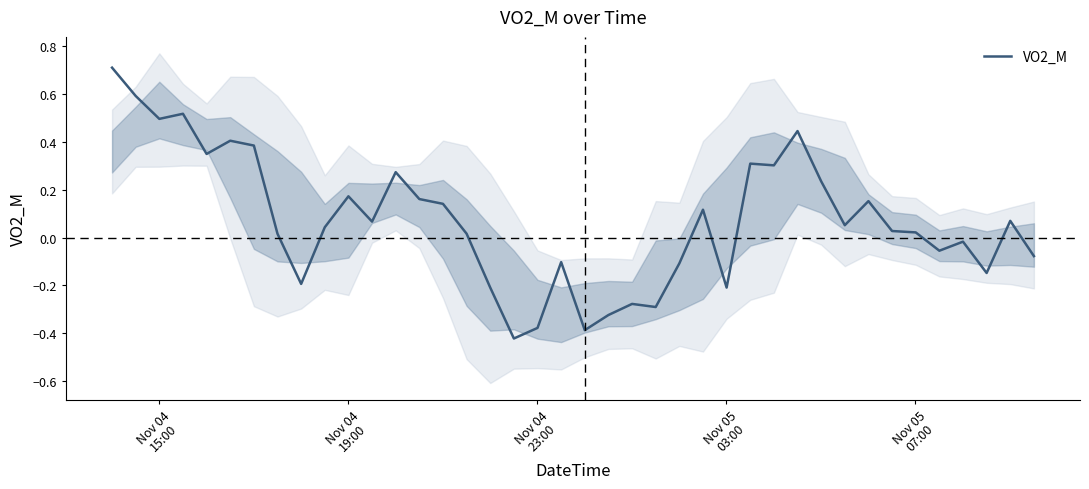

What is the highest value of the VO2_M series?

0.7